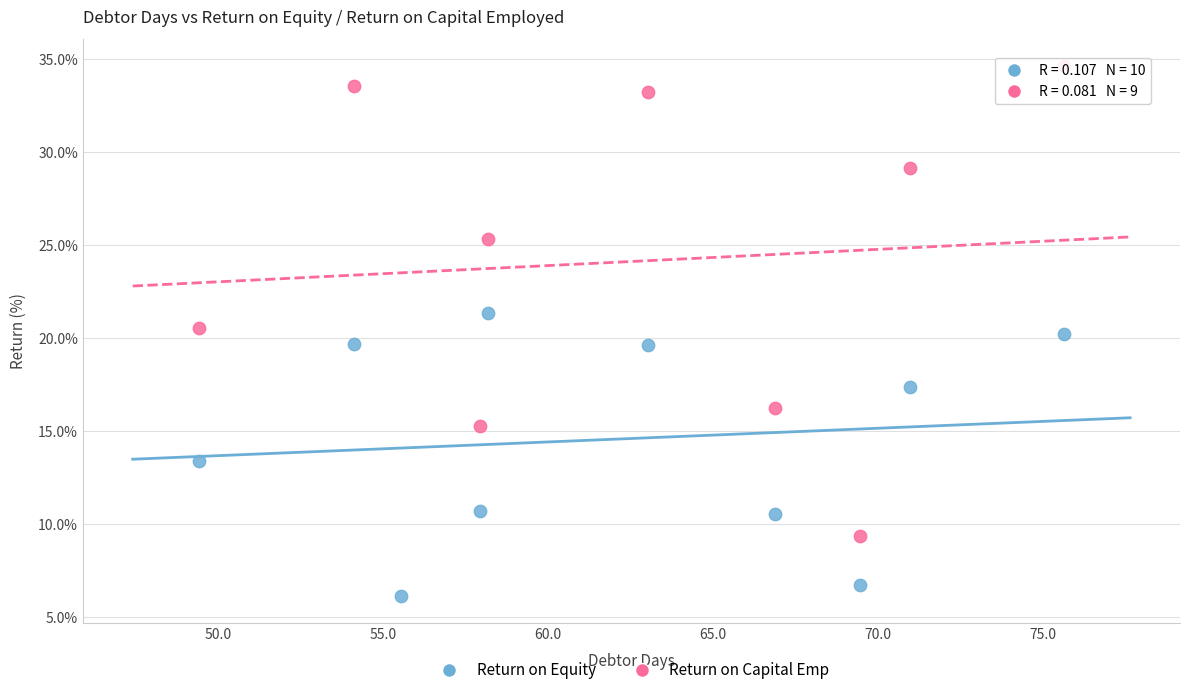

Which series has the largest Y range (max minus min)?

Return on Capital Emp